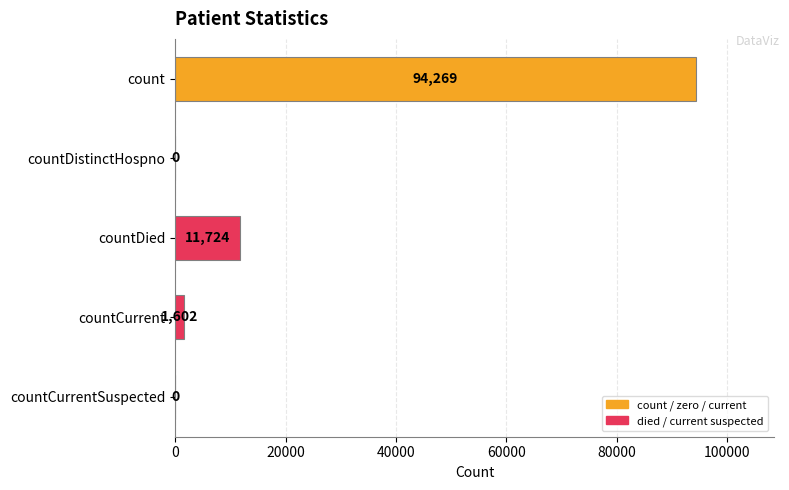

What is the sum of the values at count and countDistinctHospno?

94269